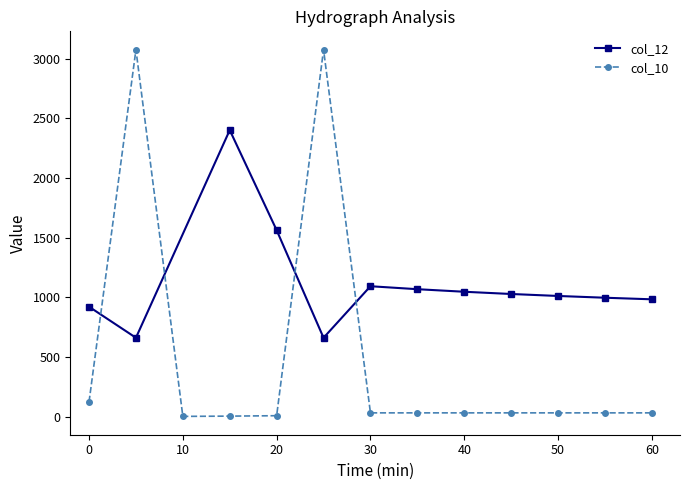

What is the lowest value of the col_12 series?

659.9